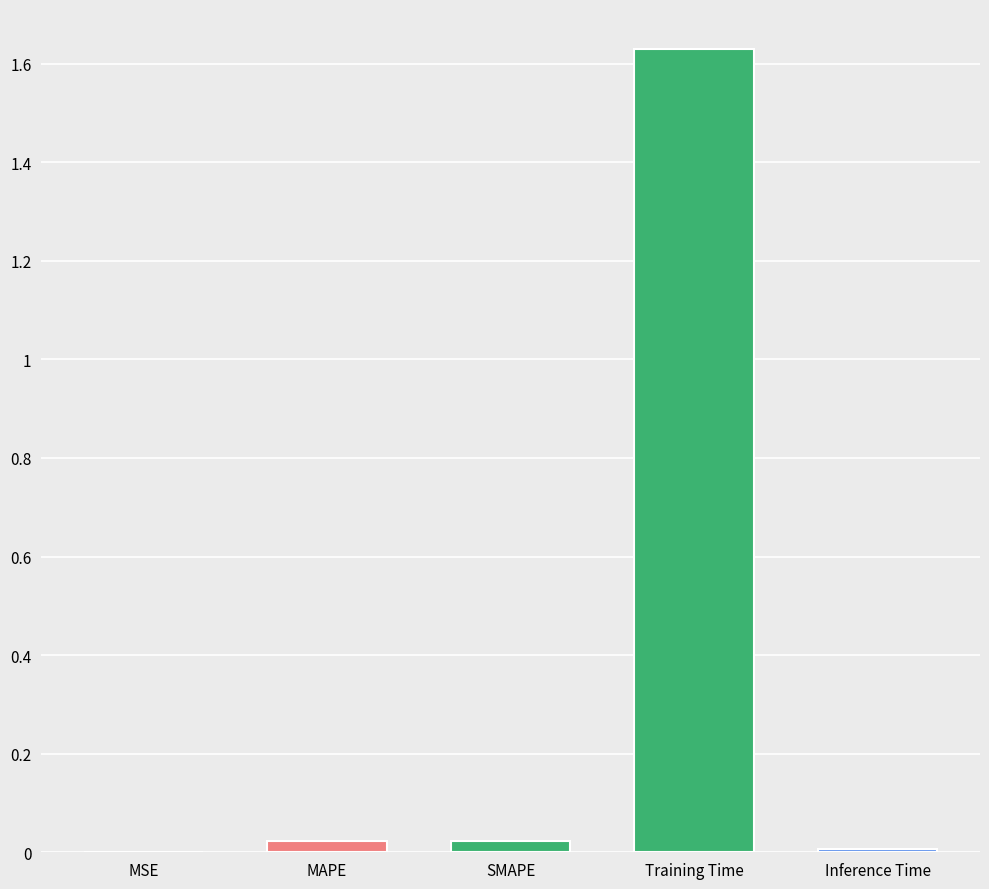

What is the sum of all values?

1.7